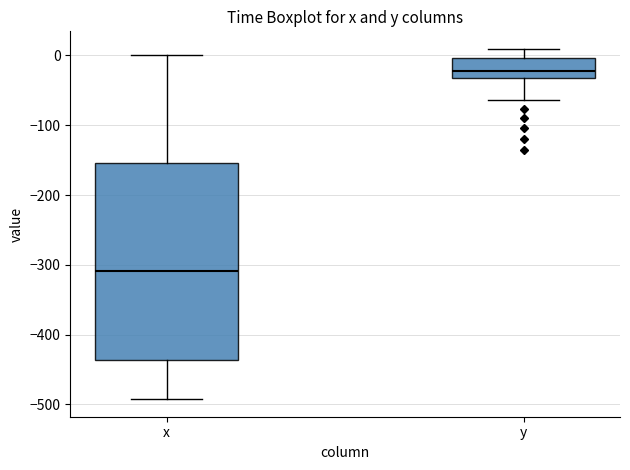

Which box is the tallest, from its lower edge to its upper edge?

x